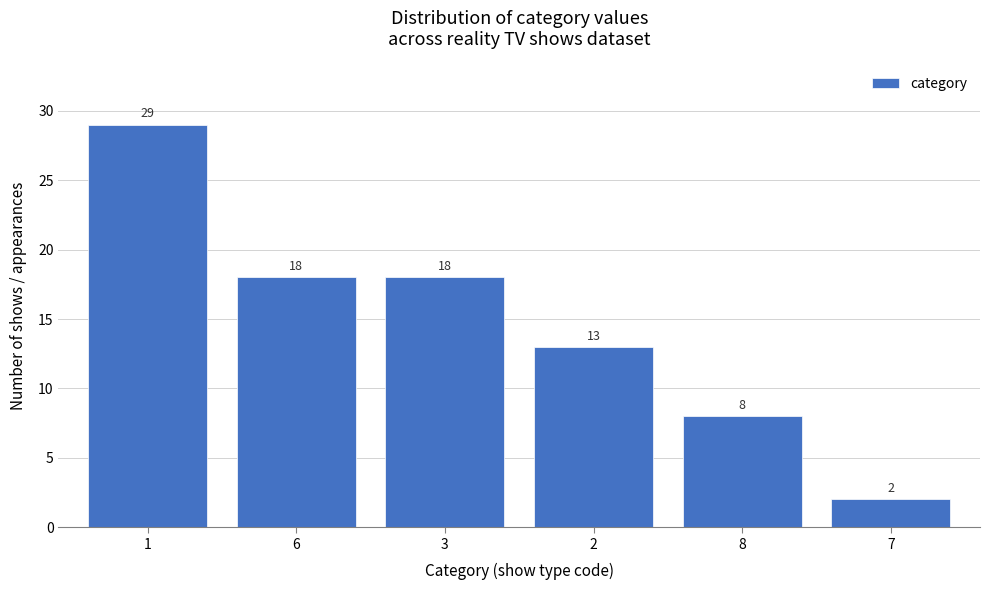

Reading left to right, transcribe all the data shown in this chart.

29	18	18	13	8	2